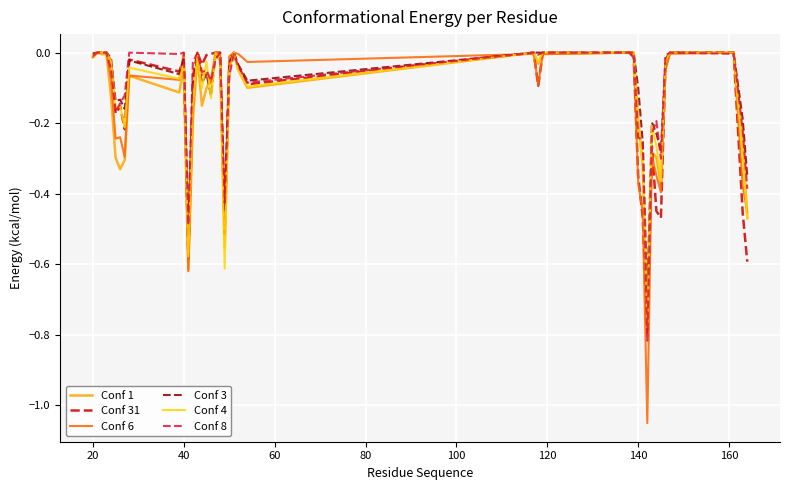

Which series has the largest range (max minus min)?

Conf 6